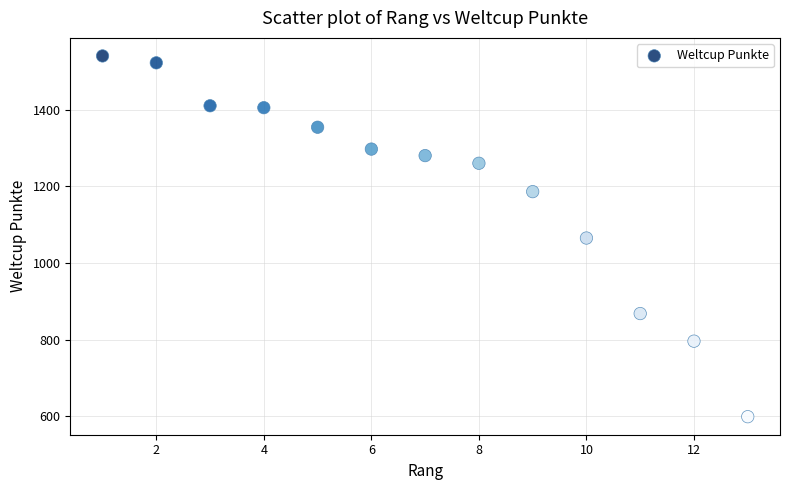

What is the range of X values (max minus min)?

12